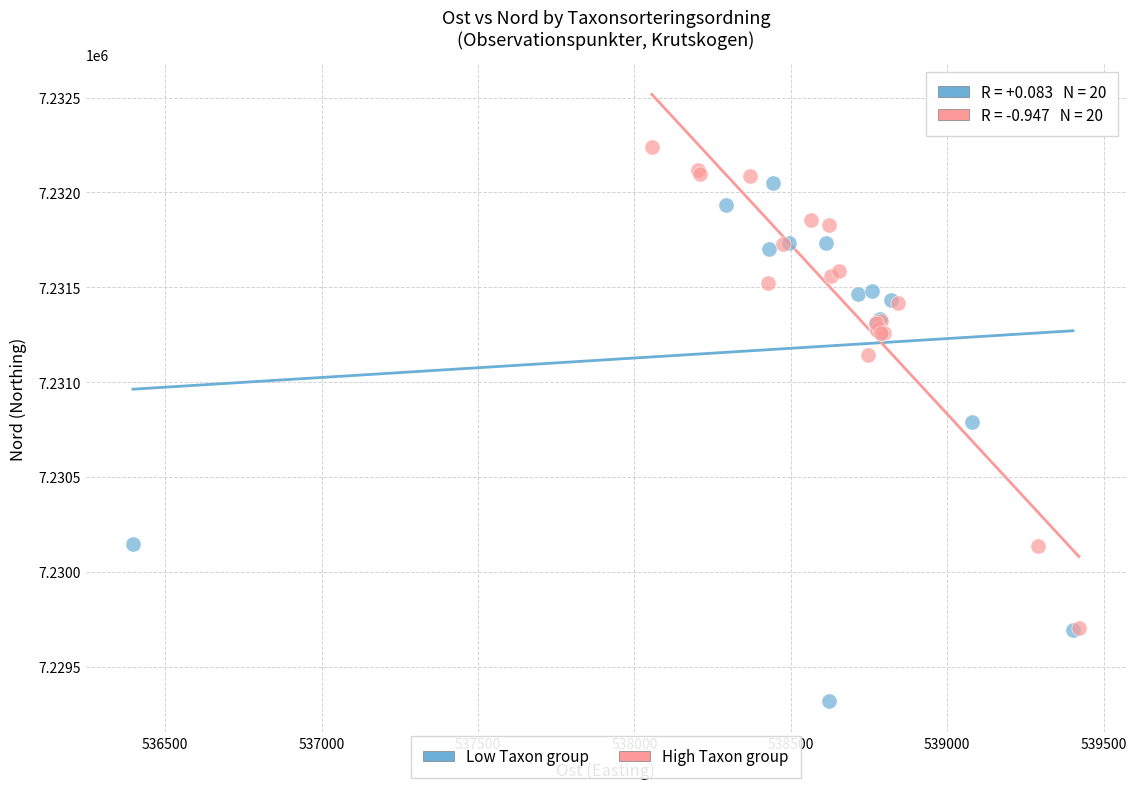

Which series contains the highest Y value?

High Taxon group